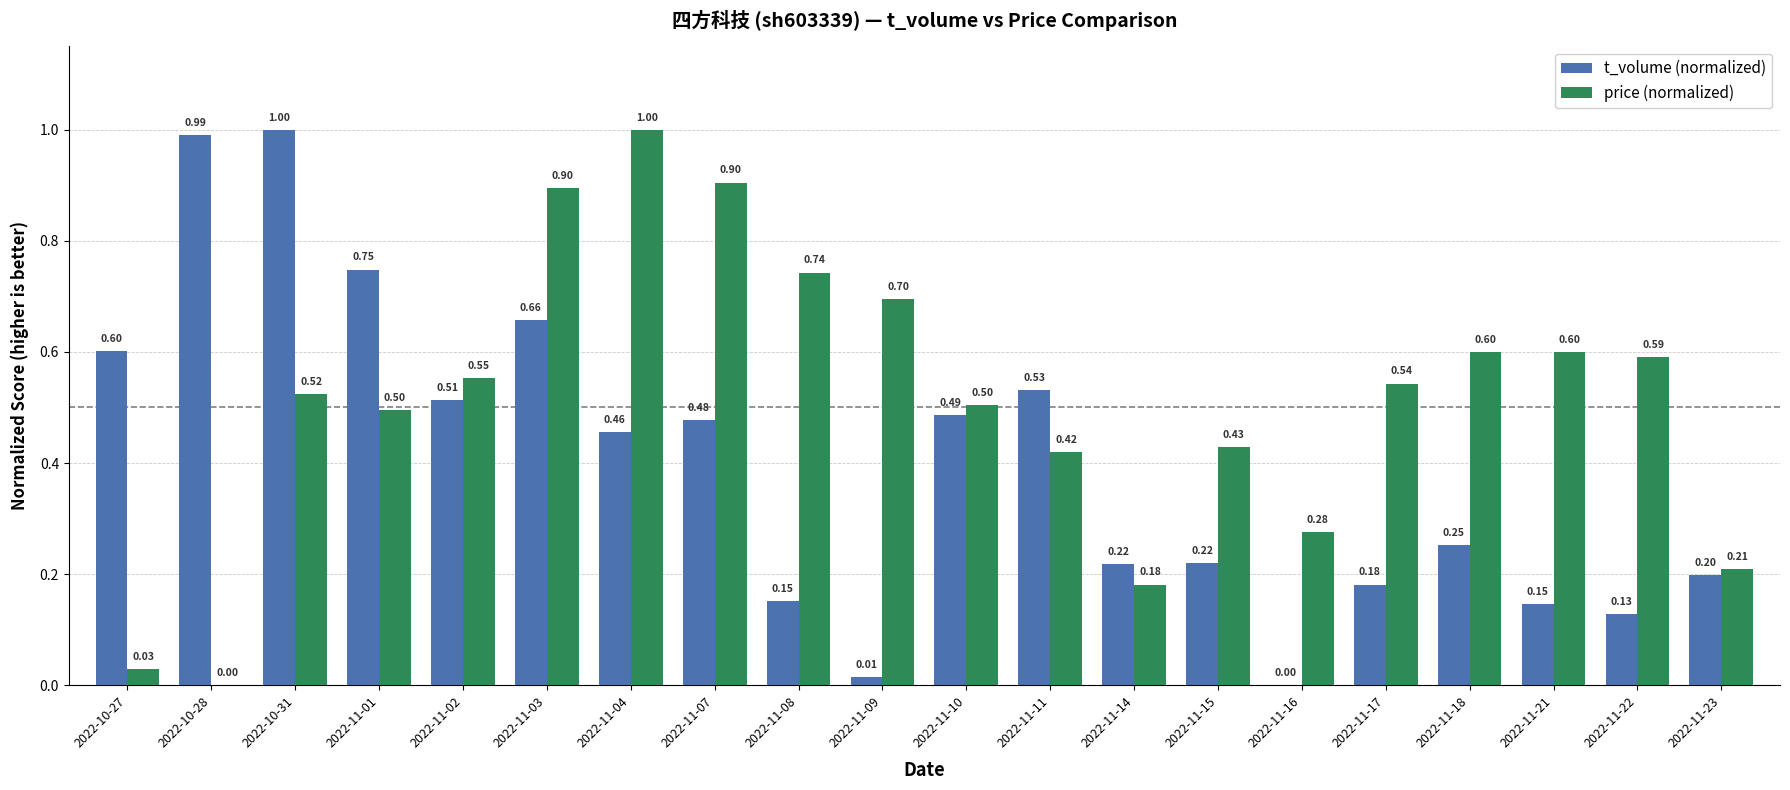

Is the value of price (normalized) at 2022-11-03 greater than the value of t_volume (normalized) at 2022-11-21?

Yes